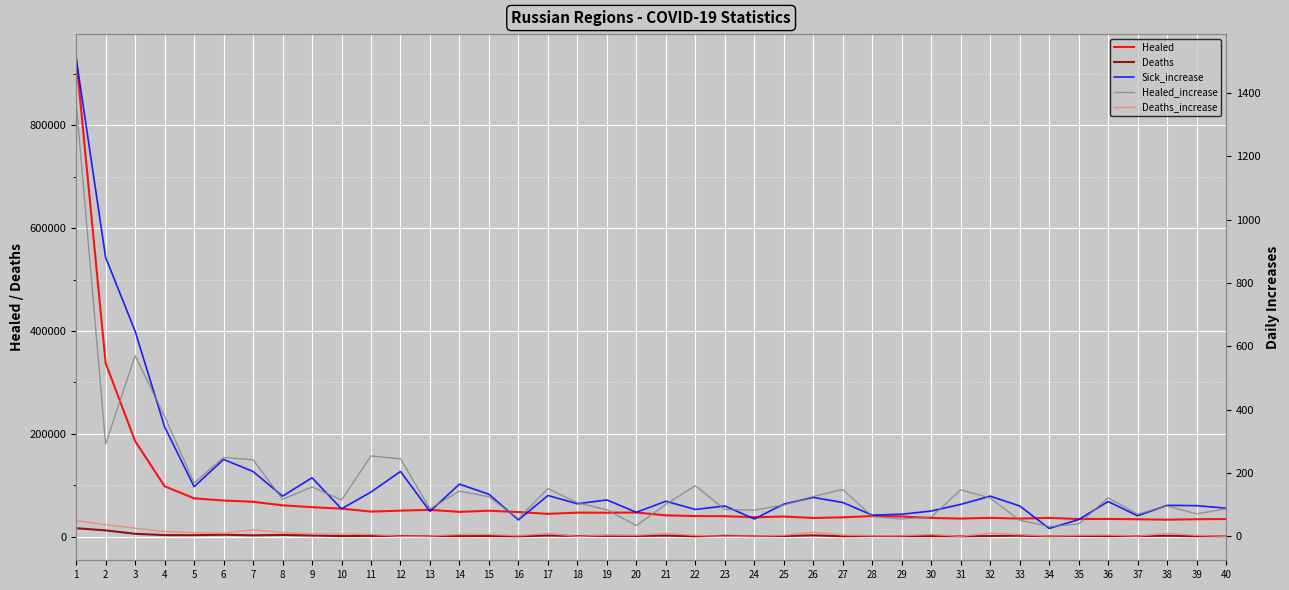

True or false: Healed_increase has a value of 64 at 26.

False